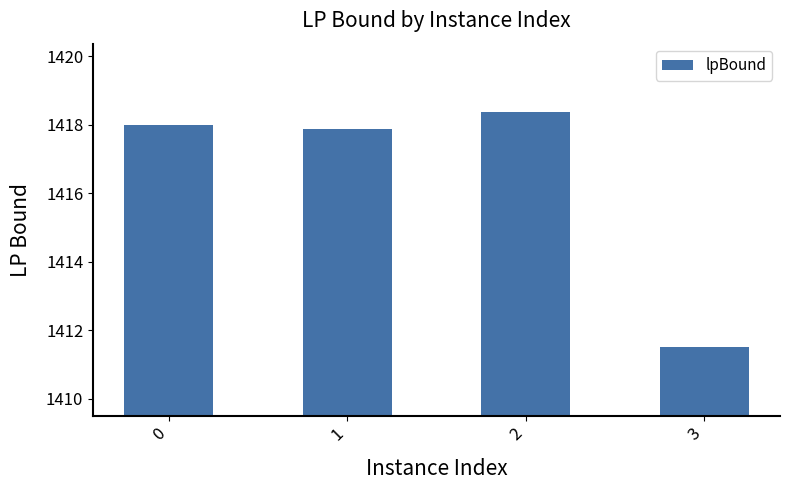

Reading right to left, list all the values displayed in this chart.

1411.5	1418.4	1417.9	1418.0